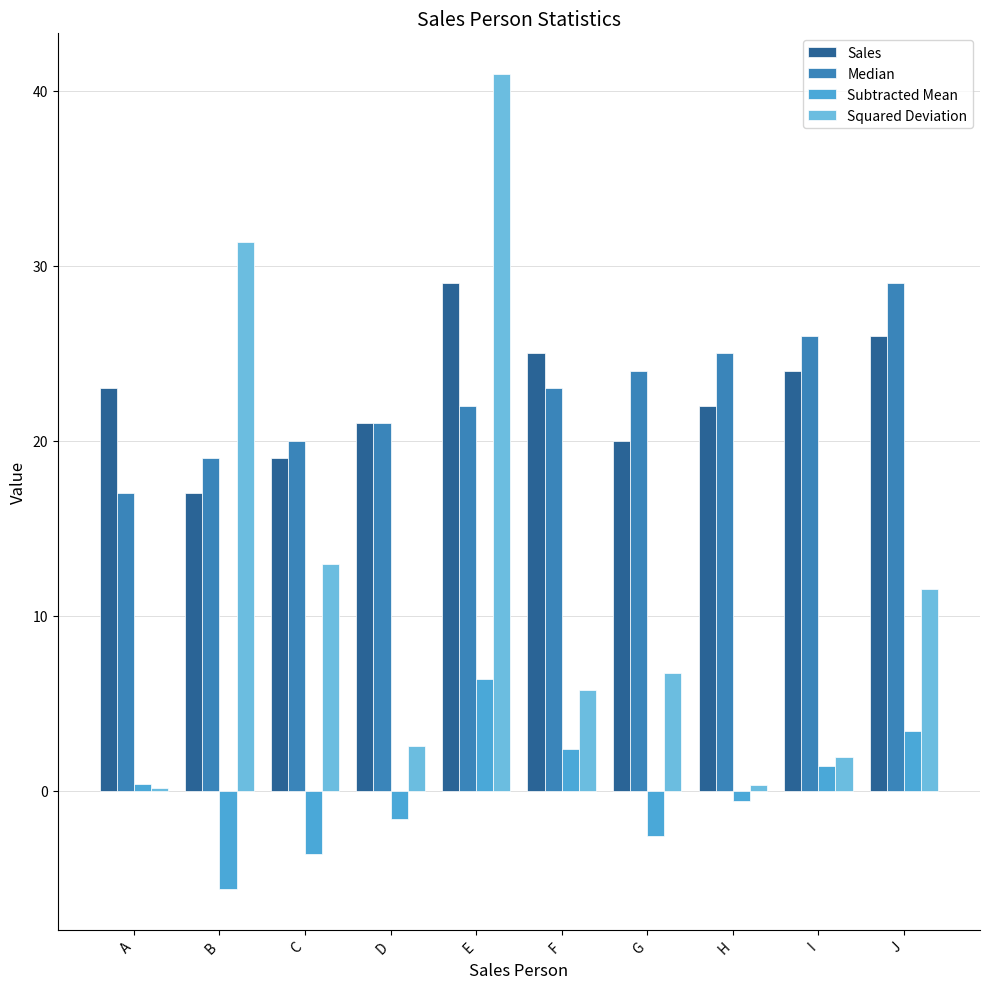

Which category has the lowest value in the Squared Deviation series?

A